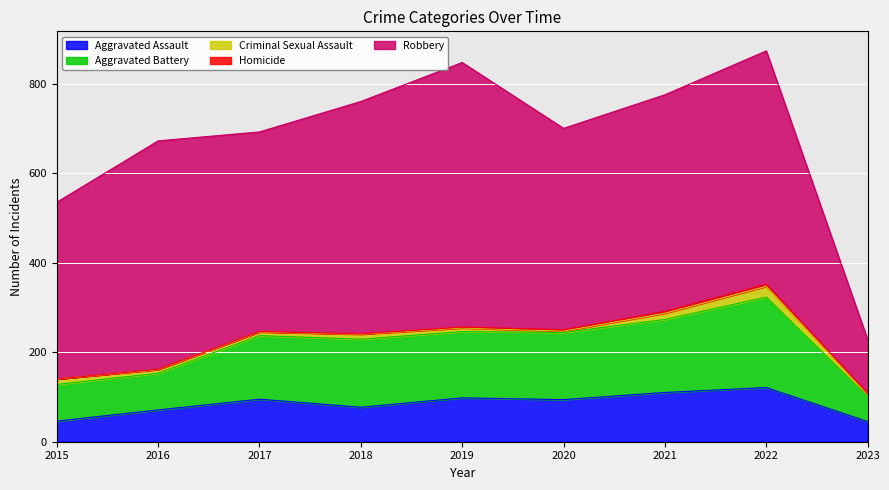

List the labels in order of Aggravated Assault value, smallest first.

2023, 2015, 2016, 2018, 2020, 2017, 2019, 2021, 2022